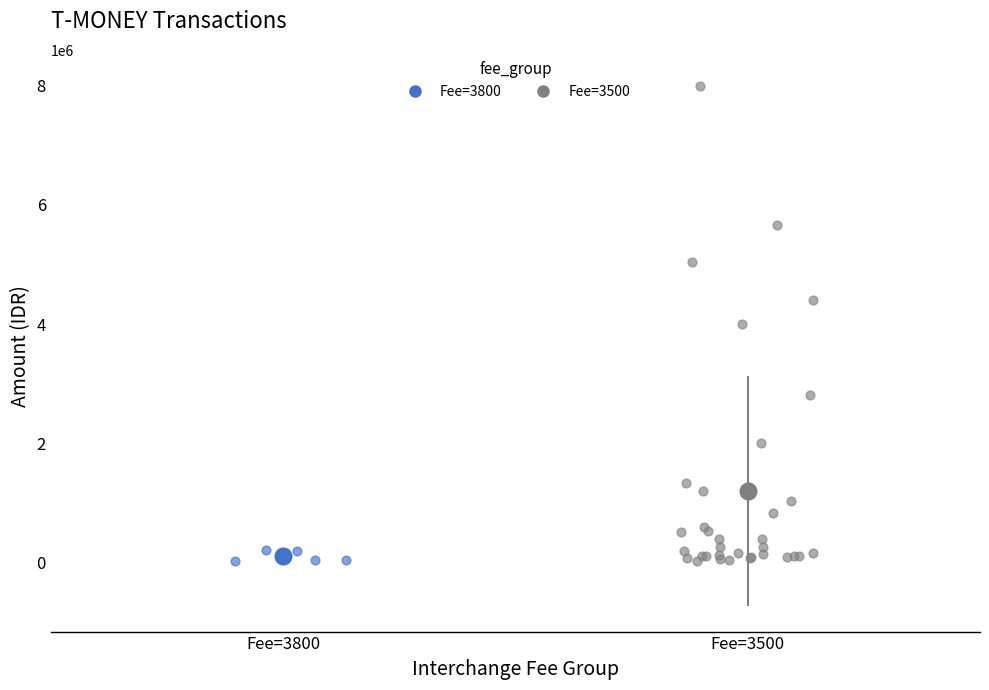

Which series has the widest spread of Y values?

Fee=3500